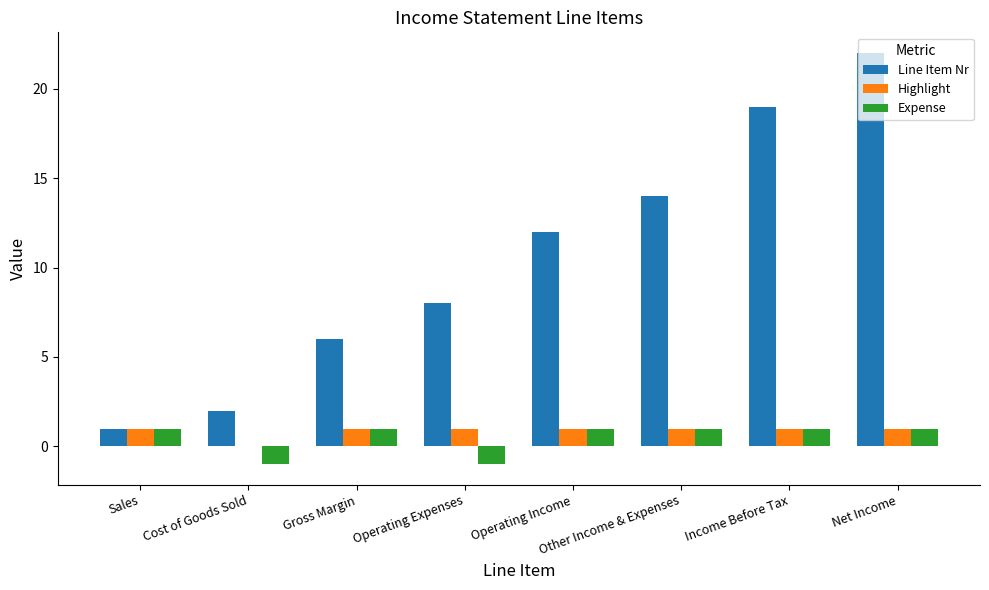

At which category is the sum across all series the highest?

Net Income